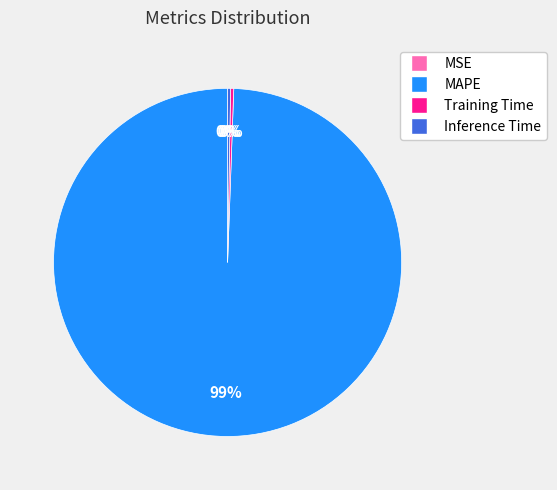

Does Training Time account for over 50% of the chart?

No